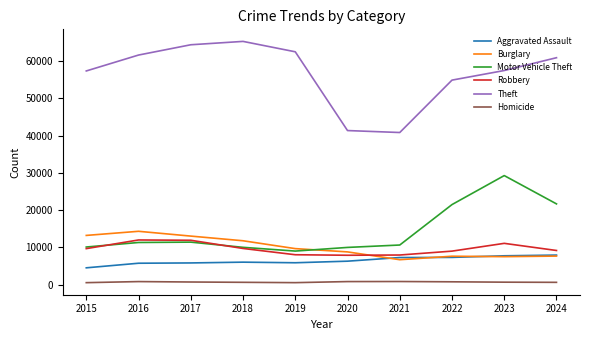

What is the difference between the maximum and minimum values in the Homicide series?

308